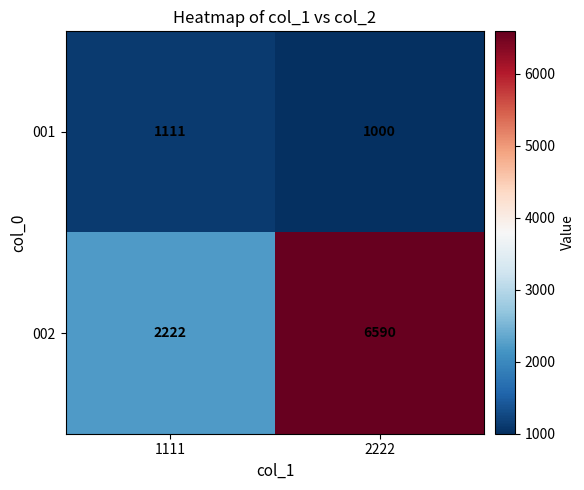

At 1111, list the series in order from largest to smallest.

002, 001